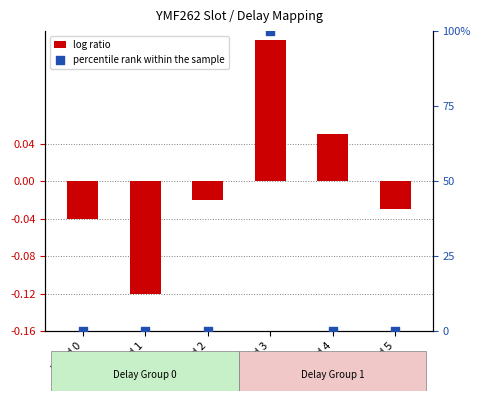

Which series has the largest total across all categories?

percentile rank within the sample